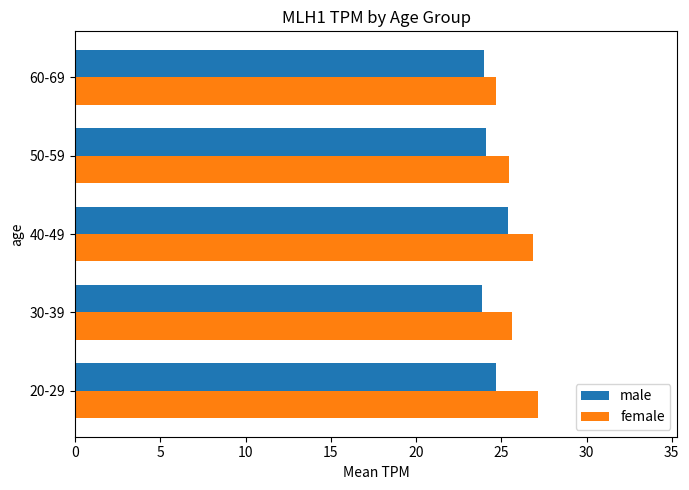

The value of female at 30-39 is 44.3. True or false?

False